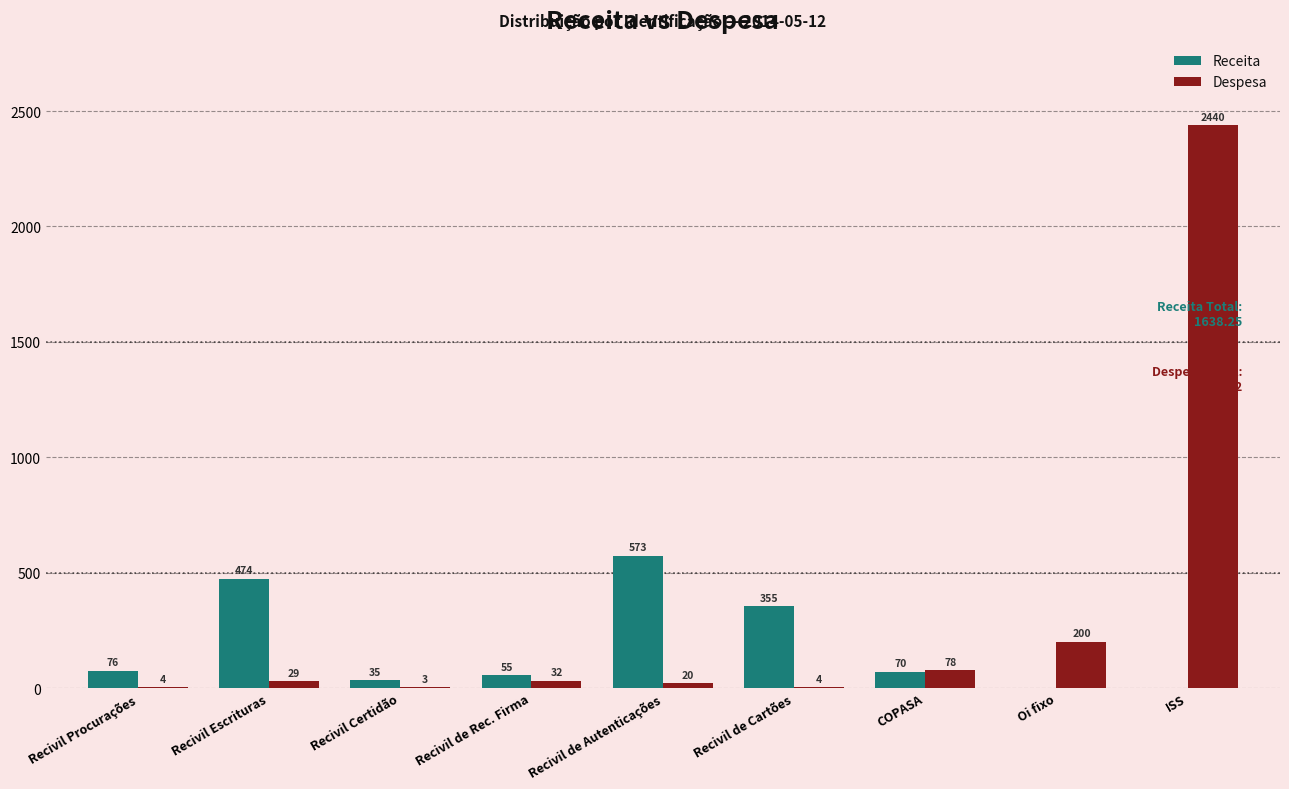

What is the greatest value displayed?

2439.9